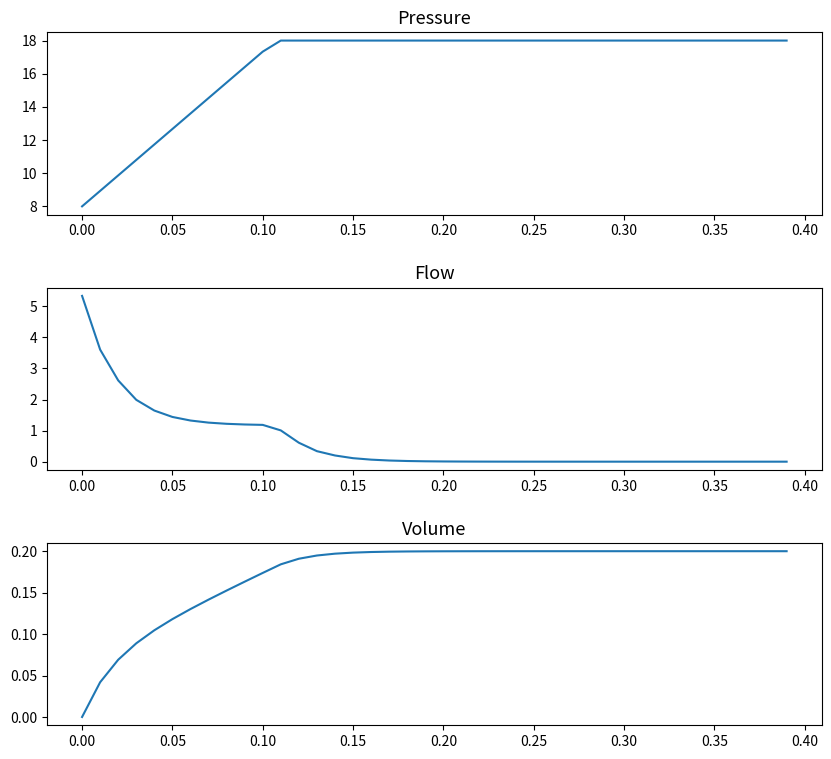

True or false: Flow and Pressure intersect in this chart.

False